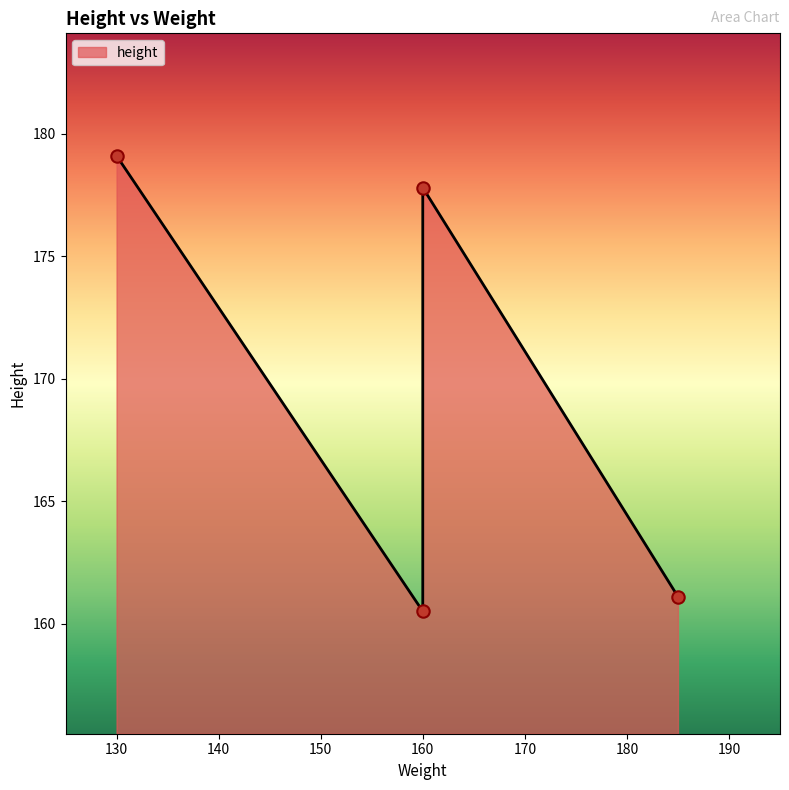

Between 185 and 160, which is larger?

160